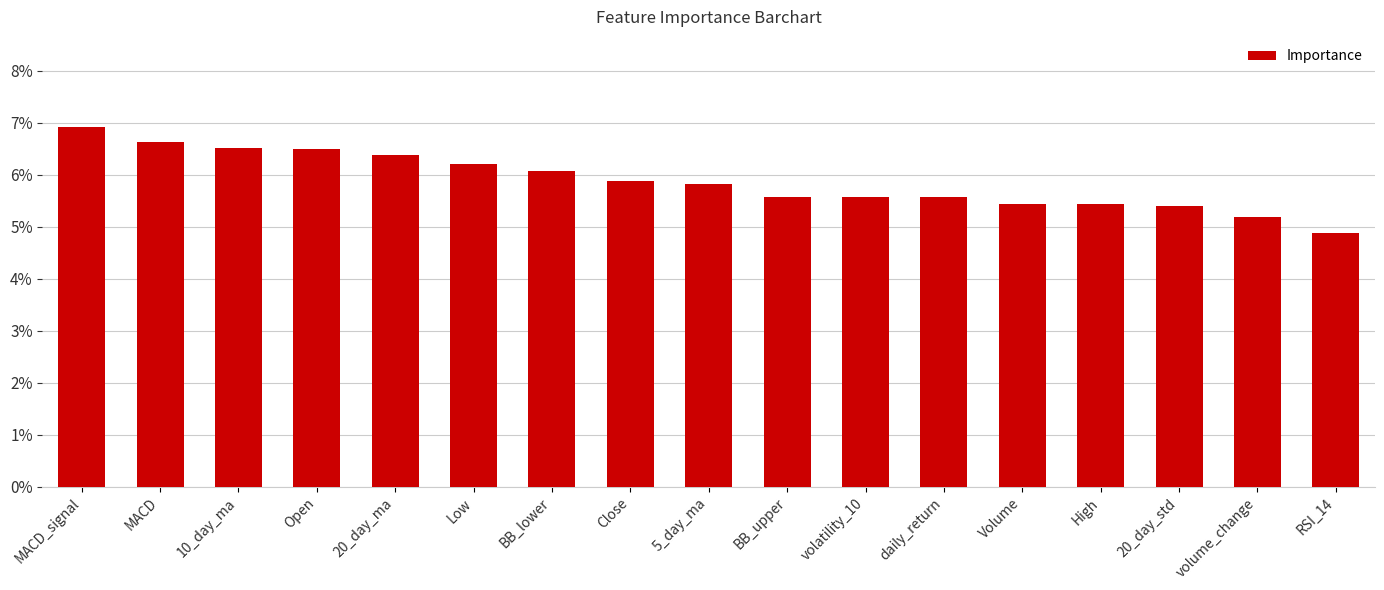

Are the bars horizontal?

No